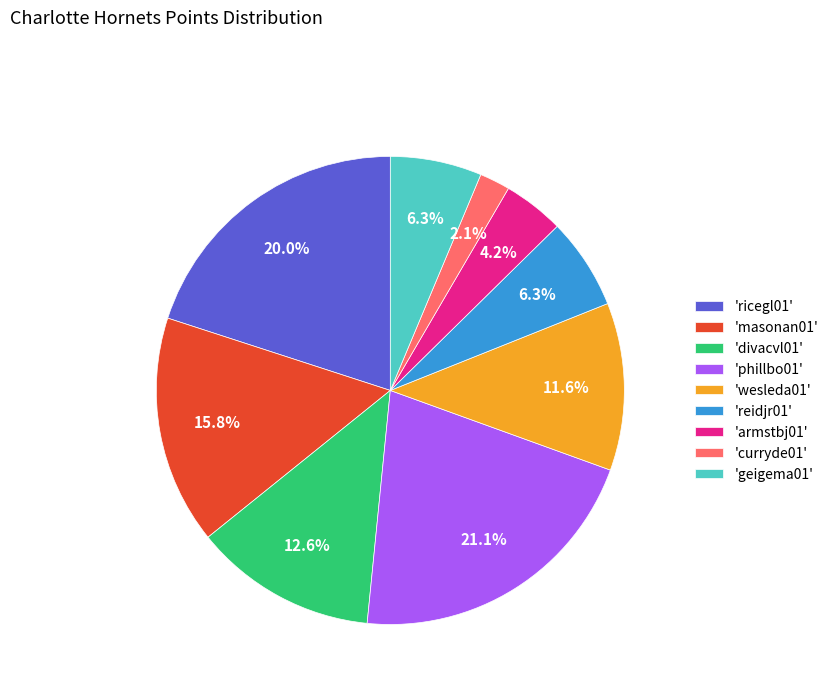

Approximately how many times larger is the value at 'reidjr01' compared to 'masonan01'?

0.4